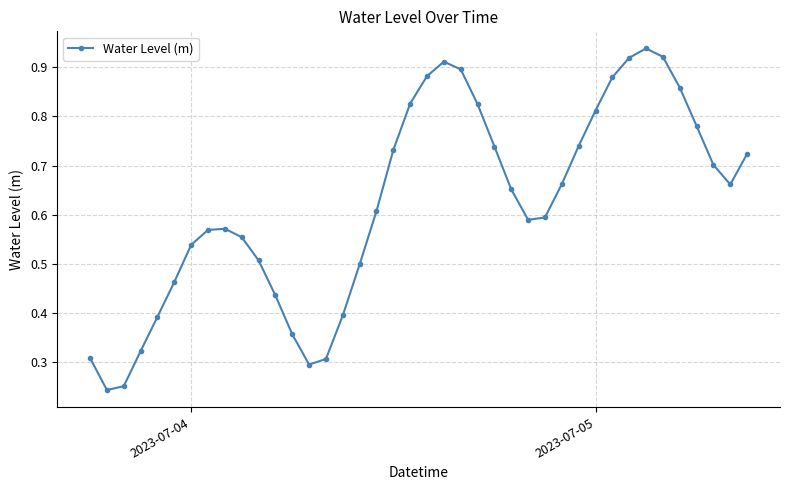

How many points are higher than both their immediate neighbors (excluding endpoints)?

3